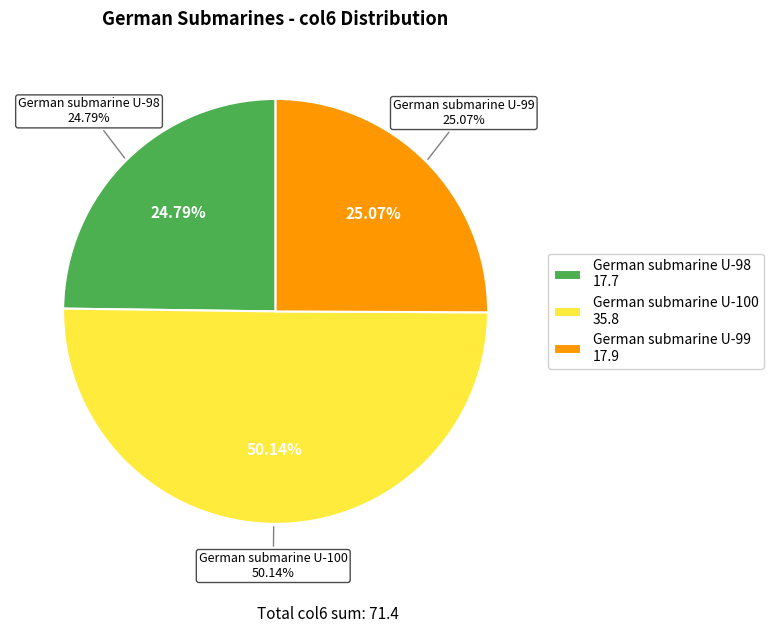

What is the smallest slice in the pie chart?

German submarine U-98